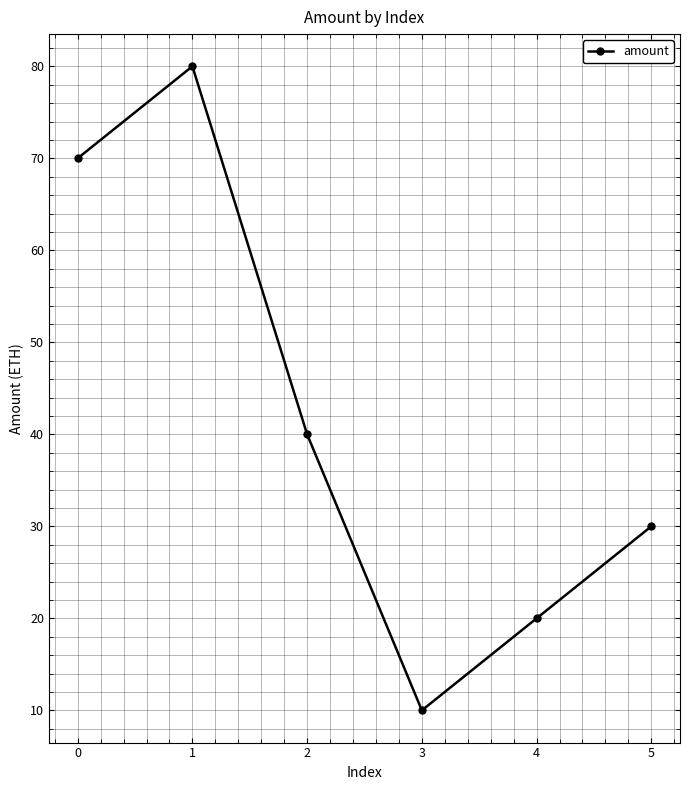

True or false: the data has more than 1 interior local peaks.

False